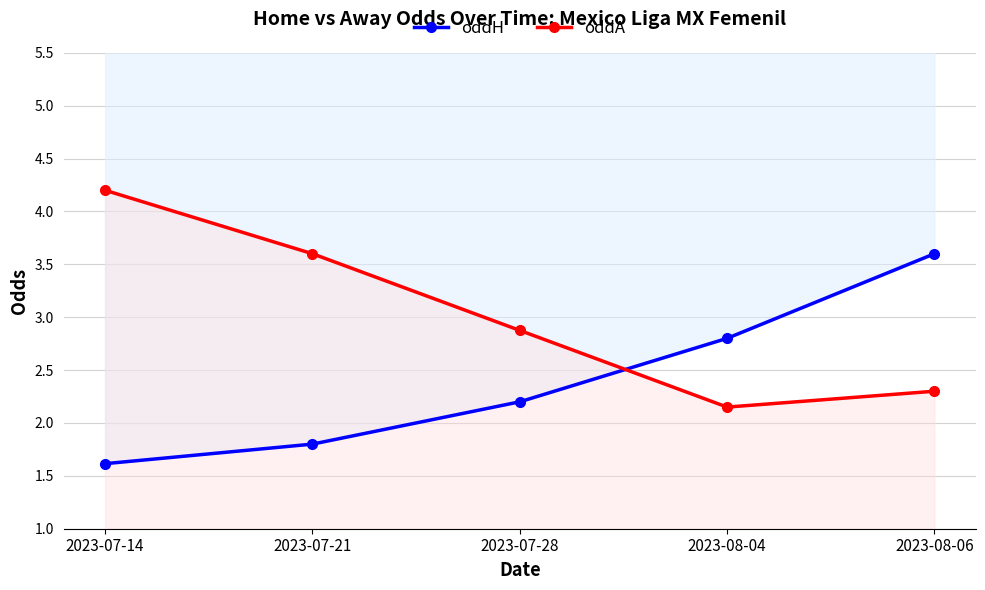

Reading left to right, what are all the values shown in this chart?

oddH: 1.6	1.8	2.2	2.8	3.6
oddA: 4.2	3.6	2.9	2.1	2.3